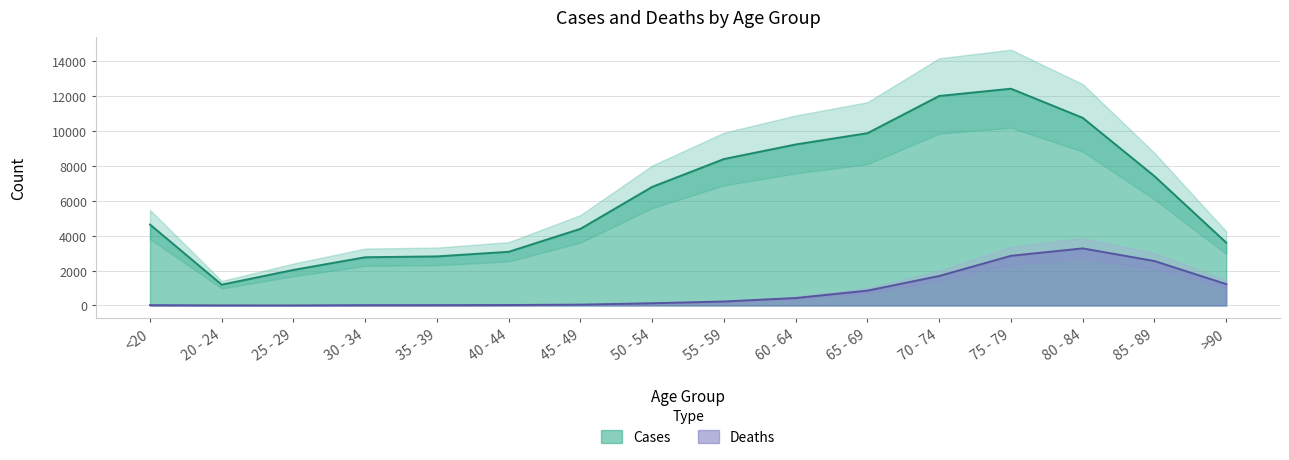

What is the difference between the Cases values at 40 - 44 and 25 - 29?

1040